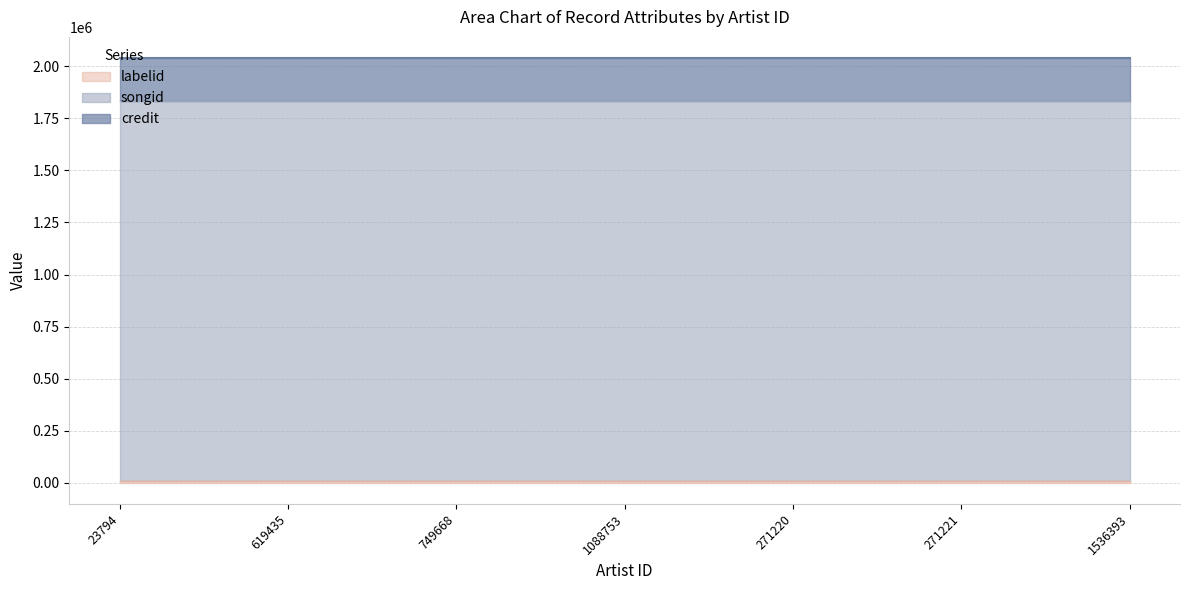

Rank the series by their maximum value, from highest to lowest.

credit, songid, labelid